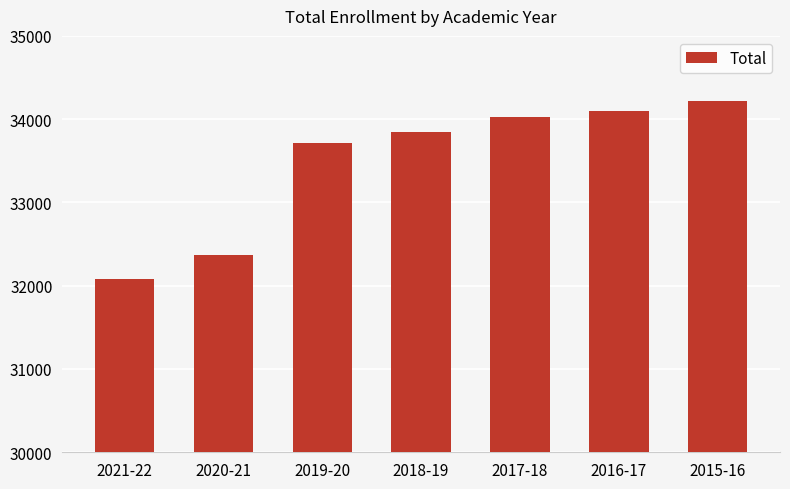

What is the difference between the maximum and minimum values?

2138